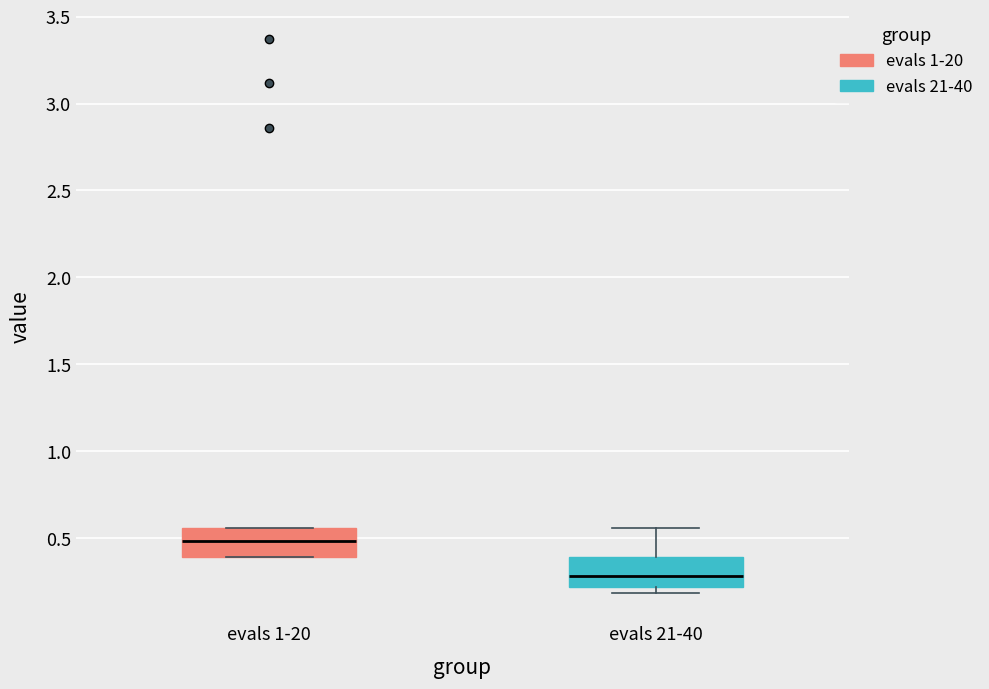

Reading left to right, transcribe this box plot: for each box, give where its median line is, the range the box spans, and where its two whiskers end, as read against the y-axis. The values are not printed on the chart, so give them approximately, as read against the axis.

evals 1-20: median 0.50, box 0.40 to 0.55, whiskers 0.40 to 0.55
evals 21-40: median 0.30, box 0.20 to 0.40, whiskers 0.20 (just below the box's lower edge) to 0.55